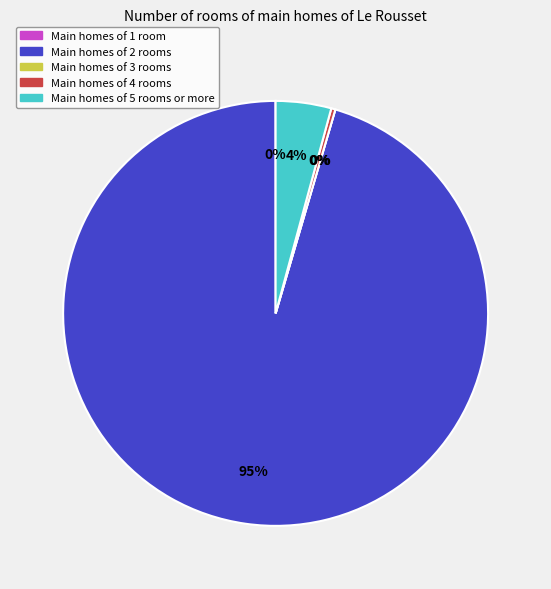

Is there a majority slice in this chart?

Yes